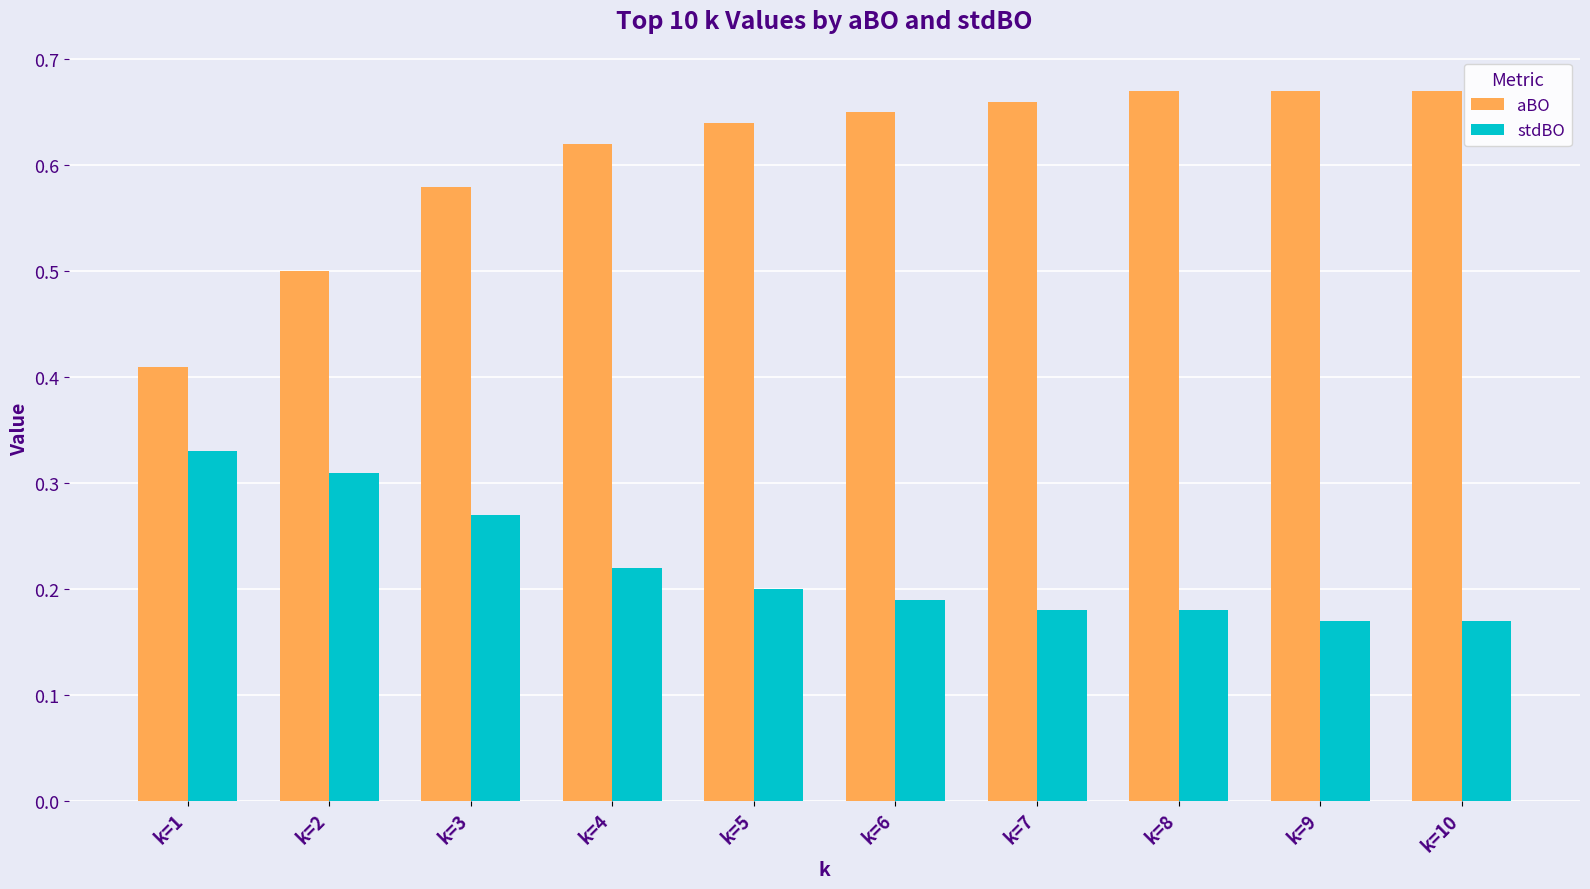

List the series in order of their overall mean, highest first.

aBO, stdBO